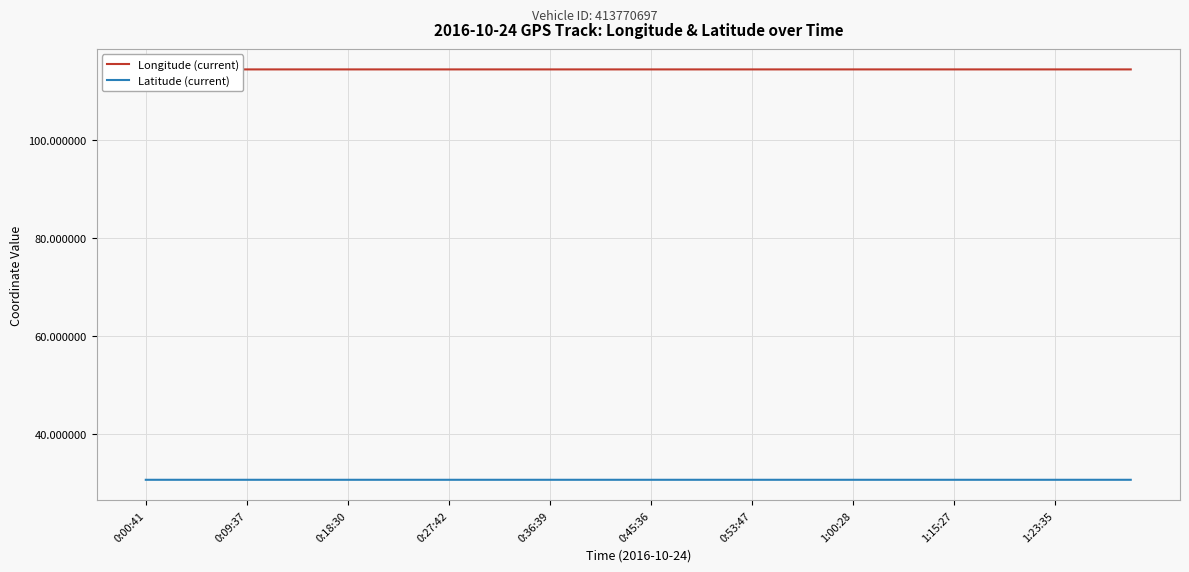

True or false: Latitude (current) has a value of 30.6 at 0:53:47.

True